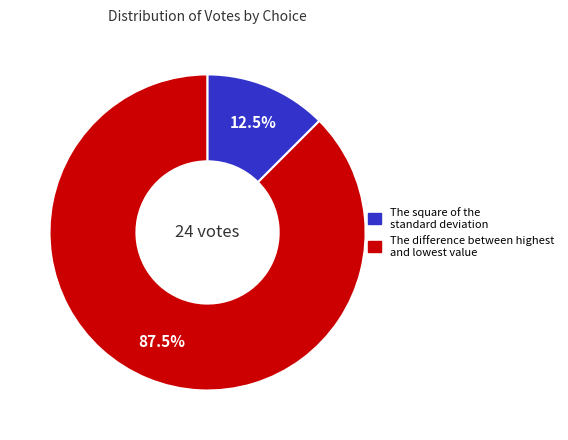

Is there a majority slice in this chart?

Yes